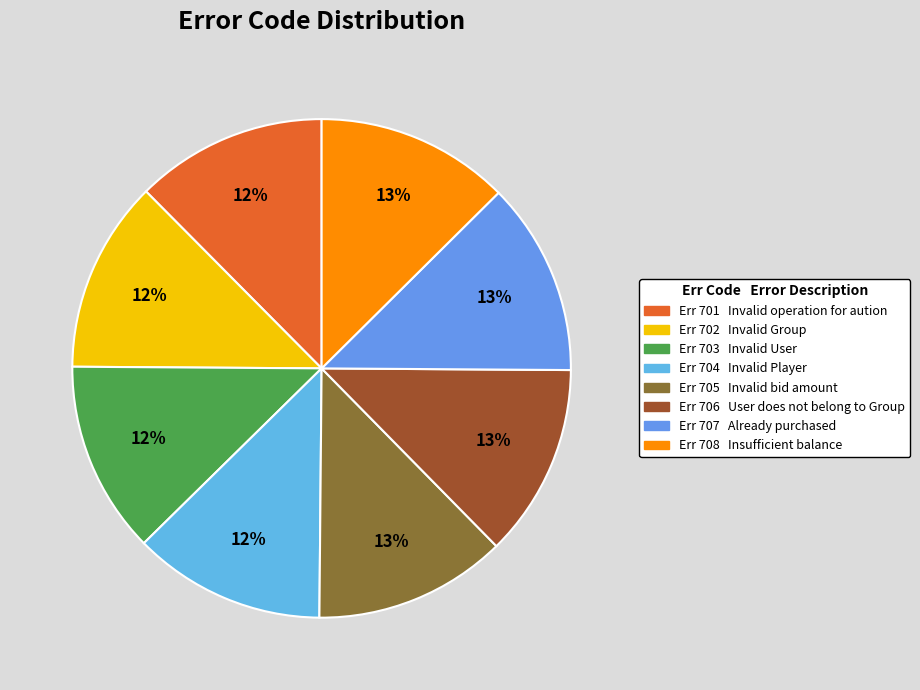

Which category has the biggest portion of the pie?

Insufficient balance